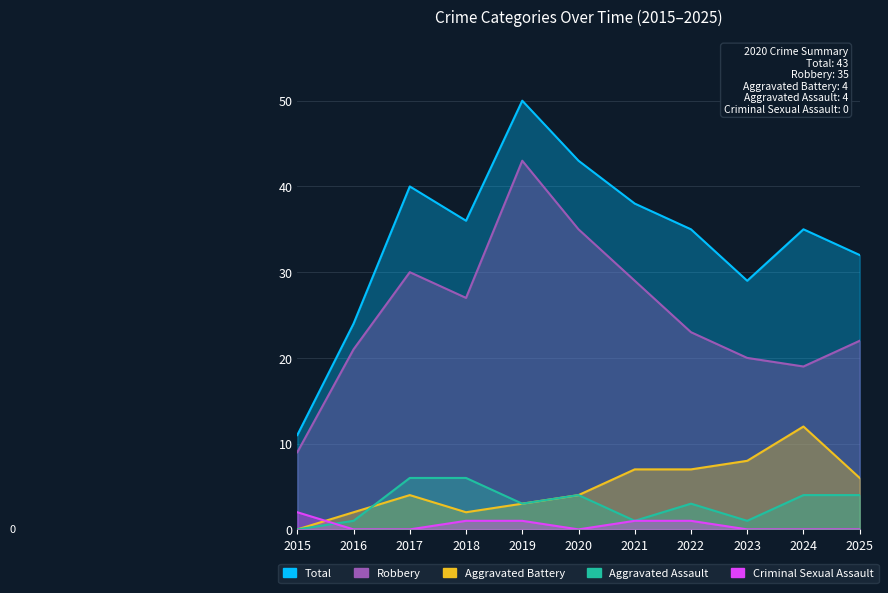

Rank the series by their maximum value, from highest to lowest.

Total, Robbery, Aggravated Battery, Aggravated Assault, Criminal Sexual Assault